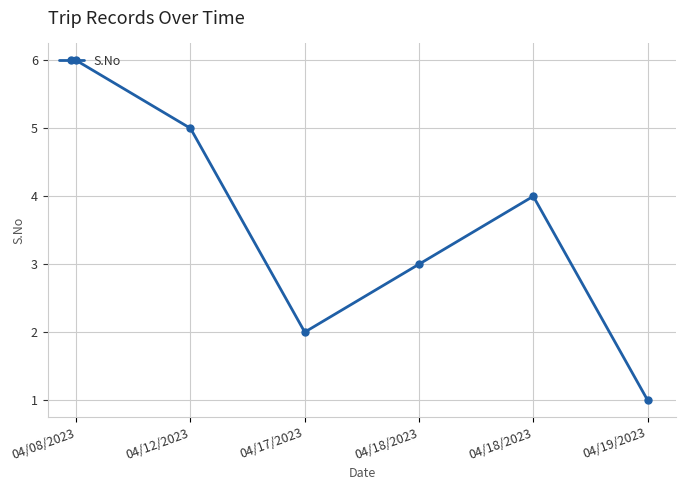

Reading right to left, transcribe all the data shown in this chart.

04/19/2023=1	04/18/2023=4	04/18/2023=3	04/17/2023=2	04/12/2023=5	04/08/2023=6